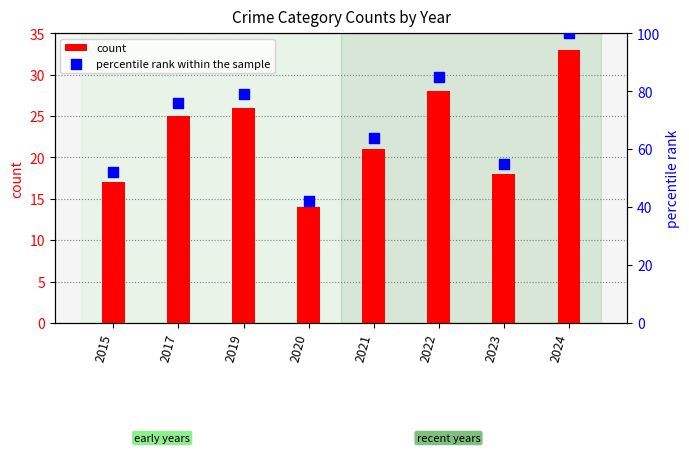

What are all the series names shown in the legend?

count, percentile rank within the sample